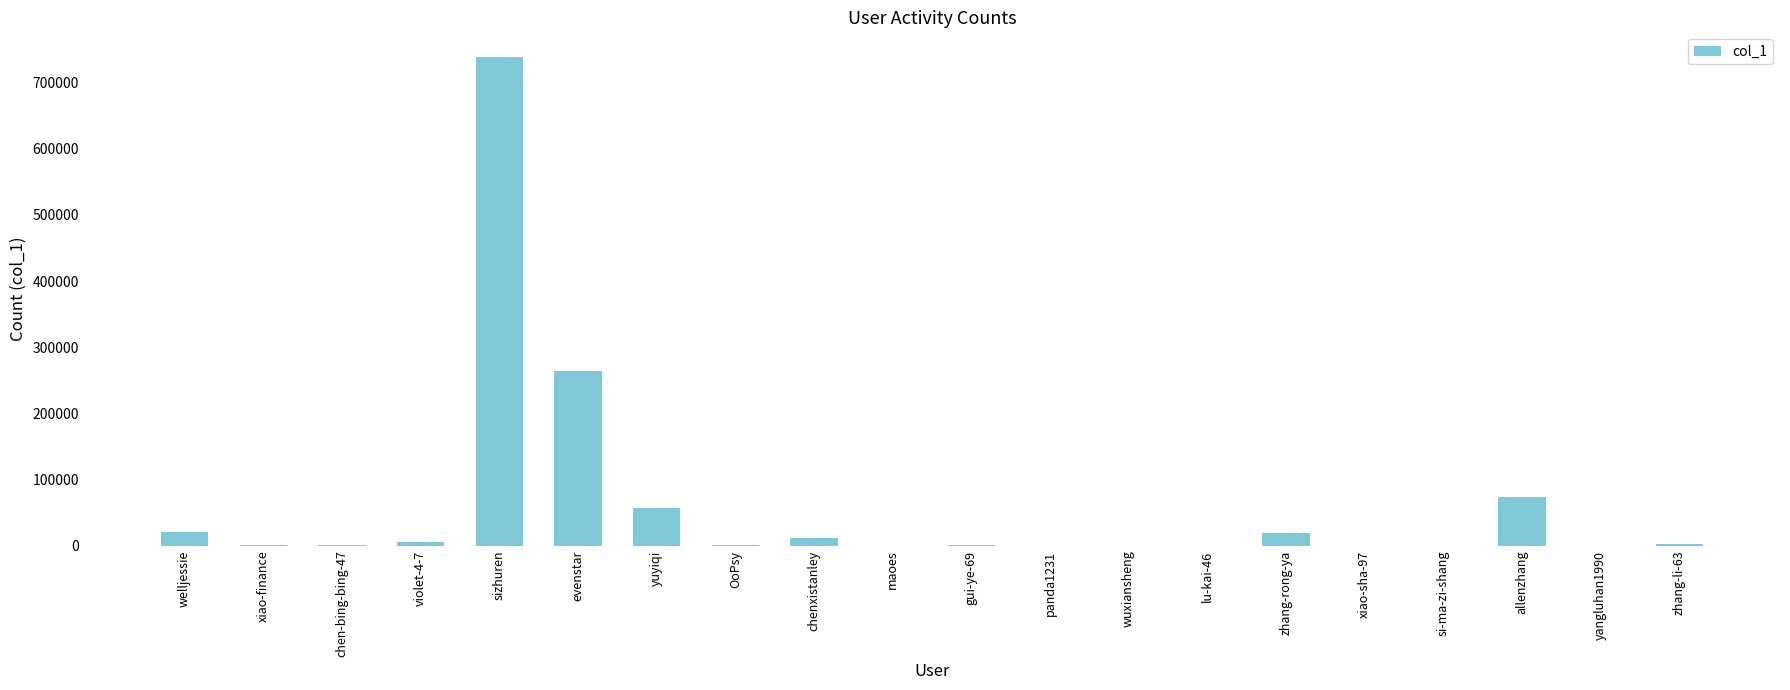

True or false: the data shows 67133 at evenstar.

False